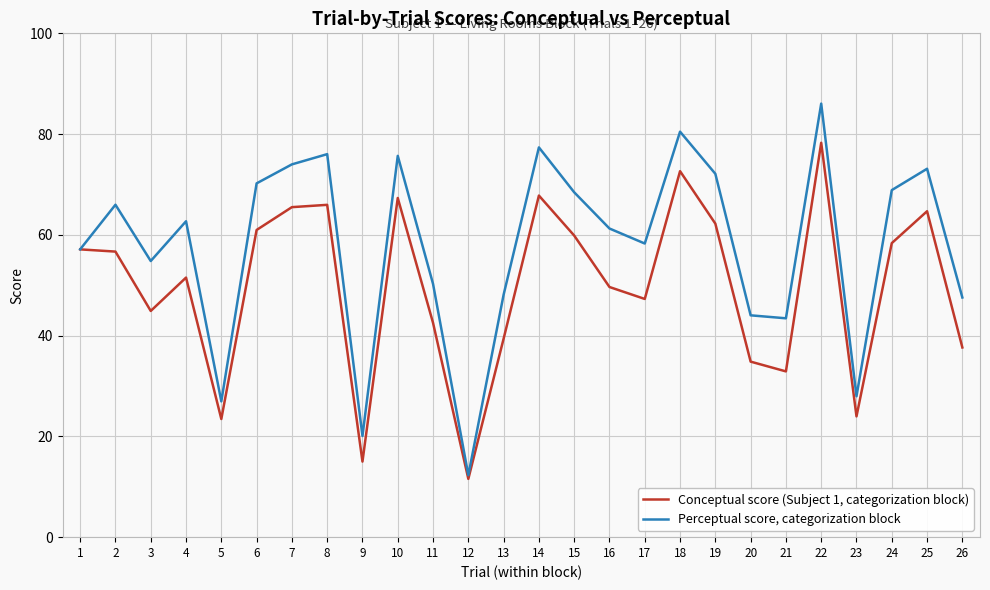

At how many categories does at least one series exceed 22?

24